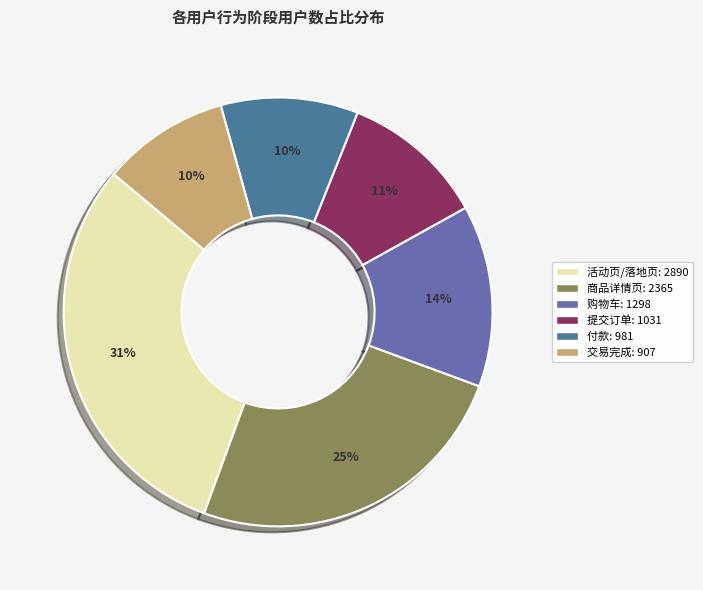

To the nearest percent, what percentage of the pie is 交易完成?

10%